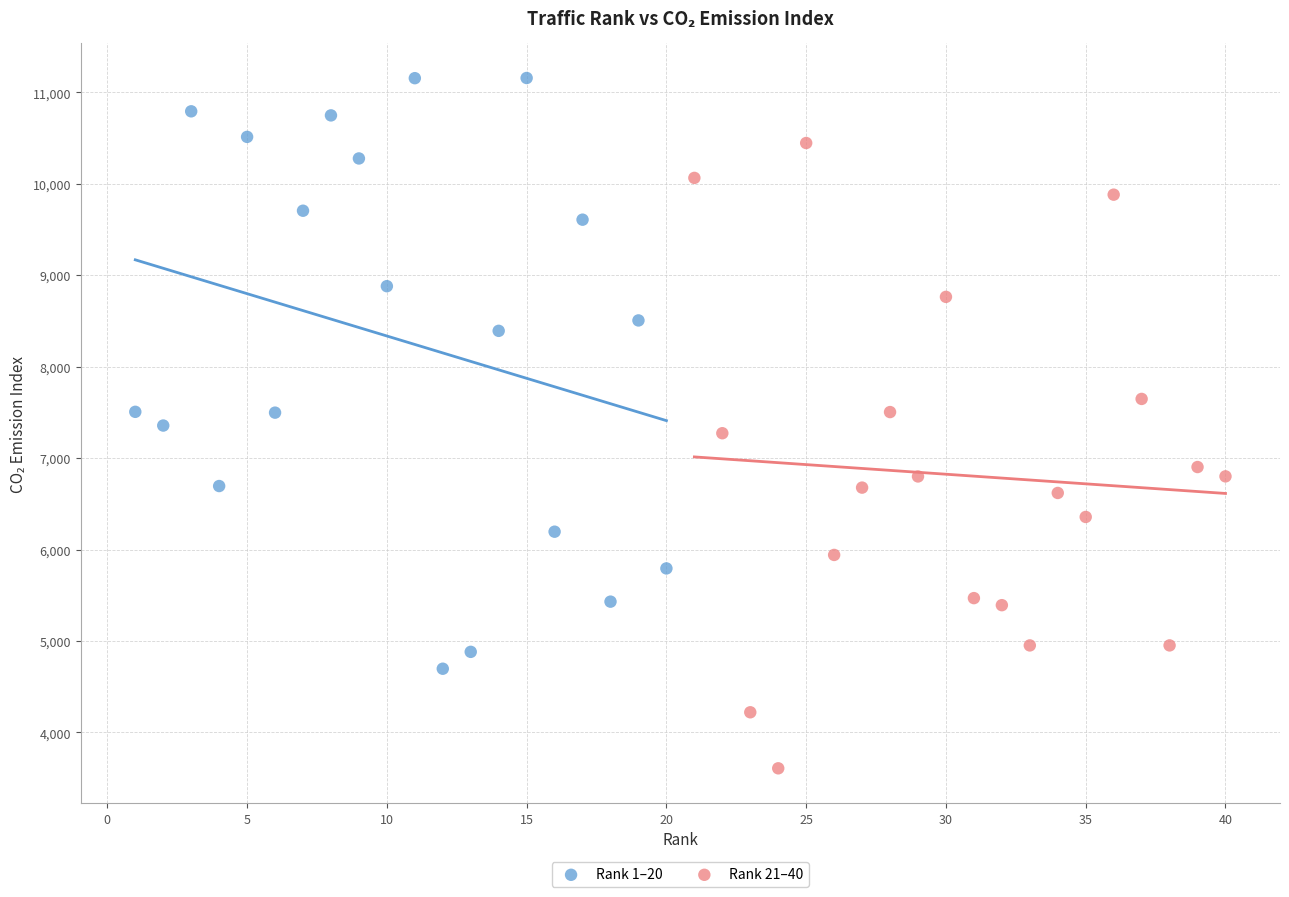

Which series contains the highest Y value?

Rank 1–20